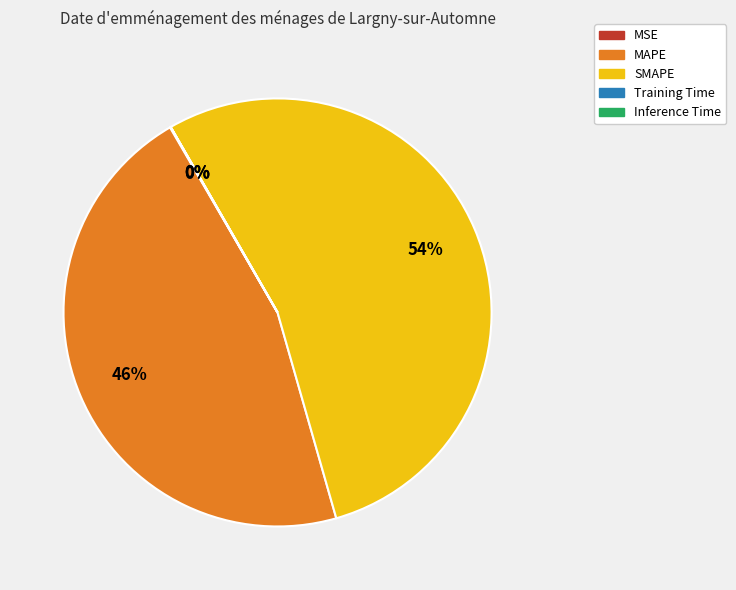

To the nearest percent, what is the difference between the SMAPE and MAPE slice percentages?

8%